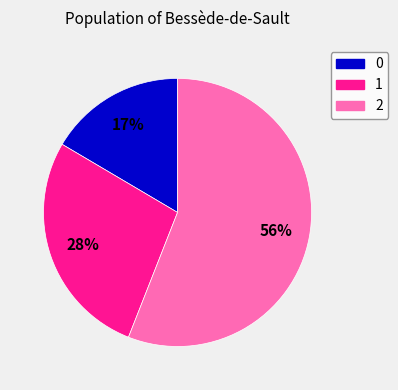

Approximately how many times larger is the value at 0 compared to 1?

0.6